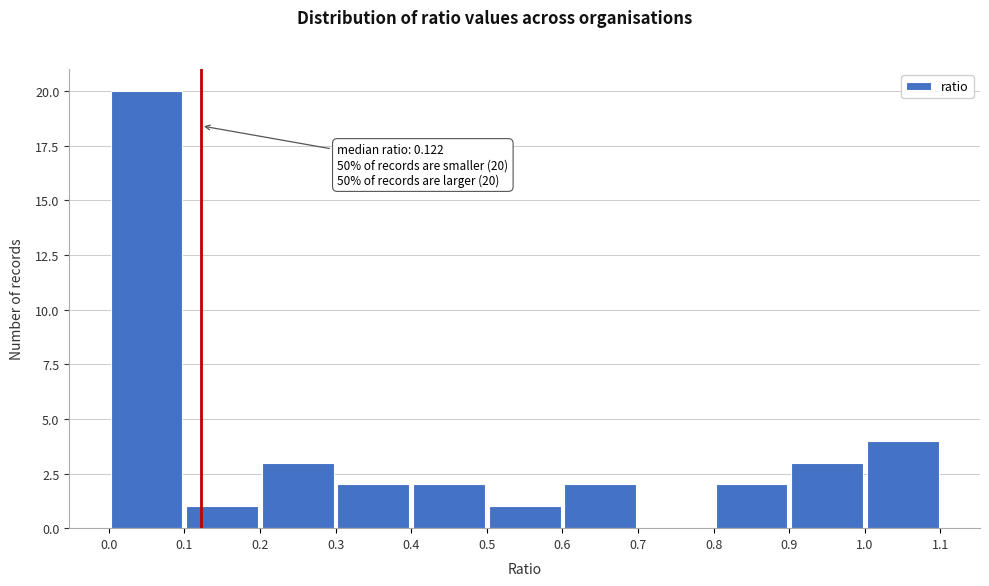

Which range on the x-axis has the tallest bar?

0.0 to 0.1